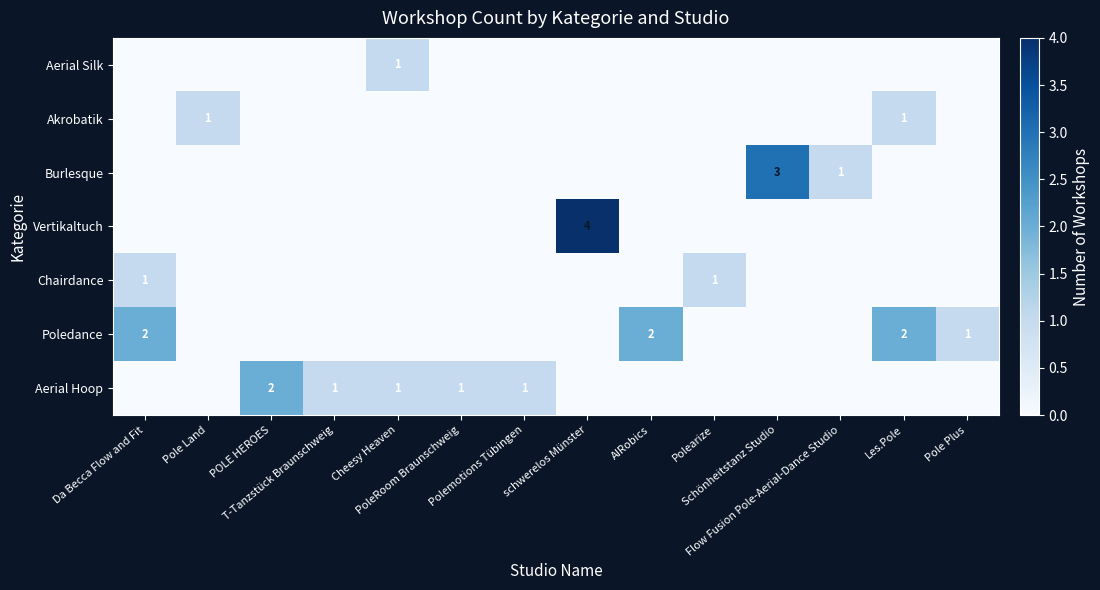

At Cheesy Heaven, list the series in order from largest to smallest.

Aerial Hoop, Aerial Silk, Poledance, Chairdance, Vertikaltuch, Burlesque, Akrobatik